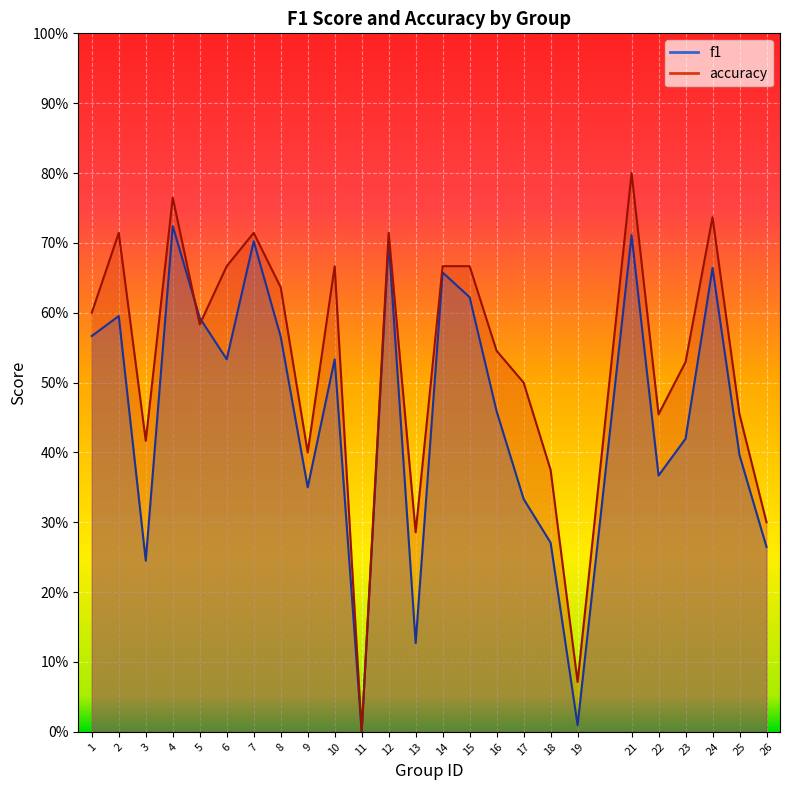

What is the difference between the second highest and second lowest values in the f1 series?

0.7